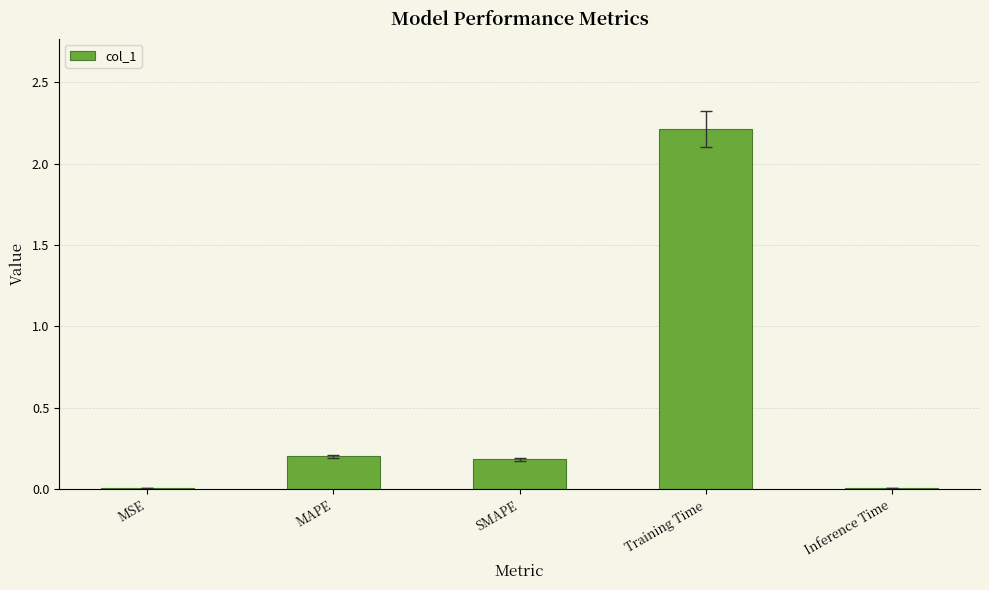

The chart shows a value of 0.2 at MAPE. True or false?

True